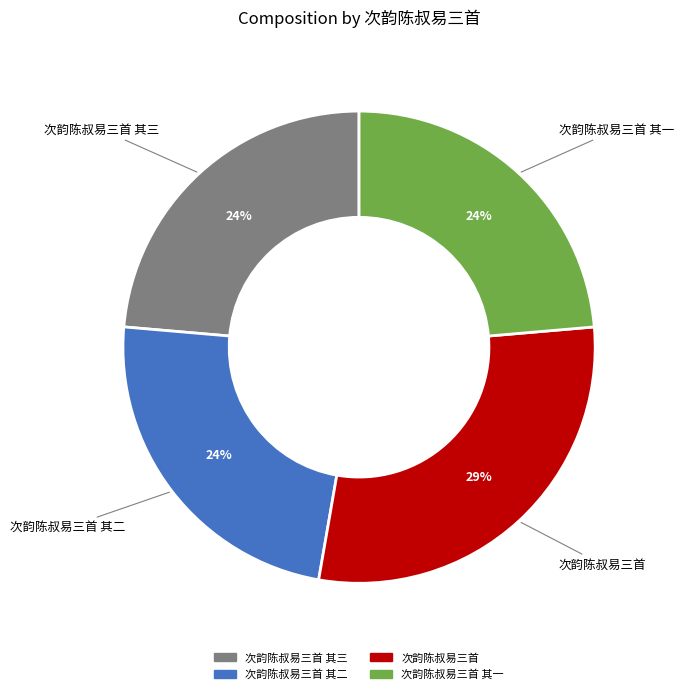

To the nearest percent, what is the average slice percentage?

25%